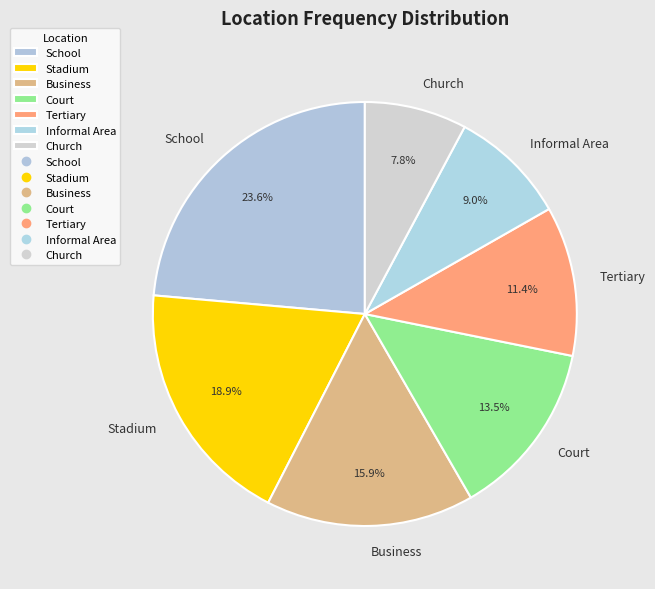

To the nearest percent, what is the combined percentage of Informal Area and Business?

25%